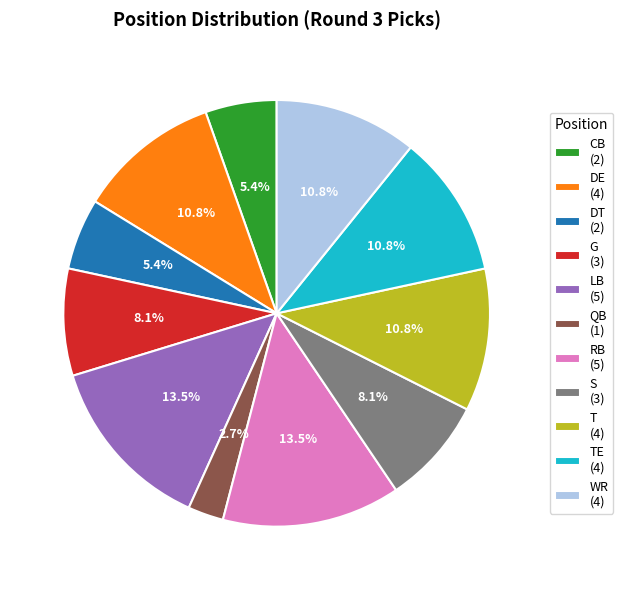

Is there any slice that represents more than half of the pie?

No